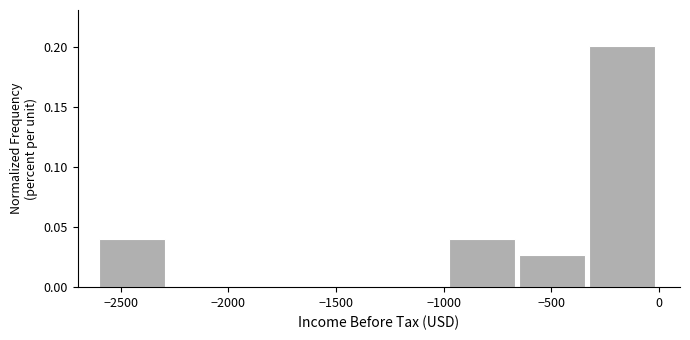

How tall is the bar that spans -975 to -650 on the x-axis? Neither the bar edges nor the heights are printed on the chart, so give them approximately, as read against the axes.

0.040